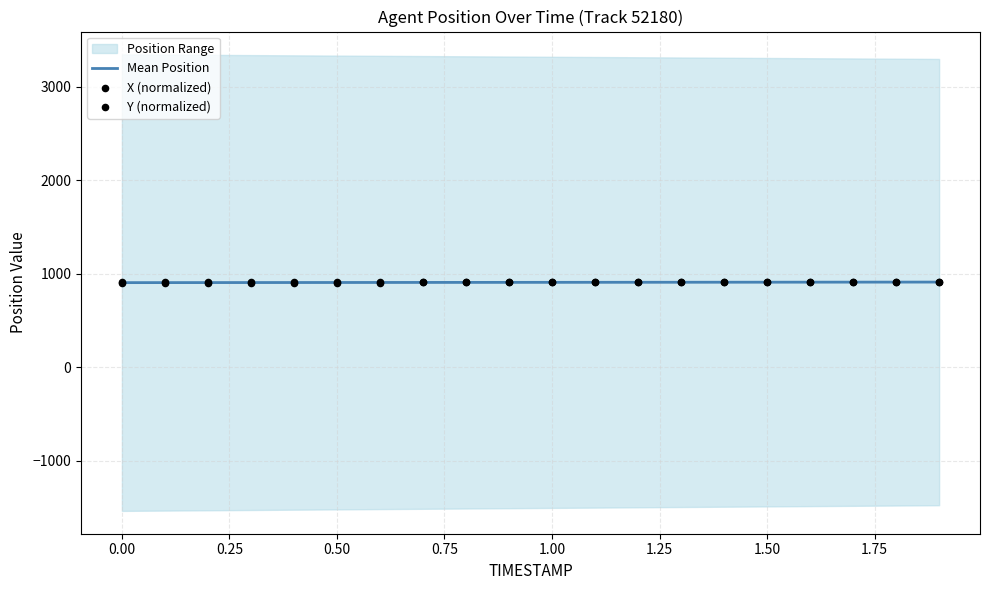

Which series contains the highest Y value?

X (normalized)